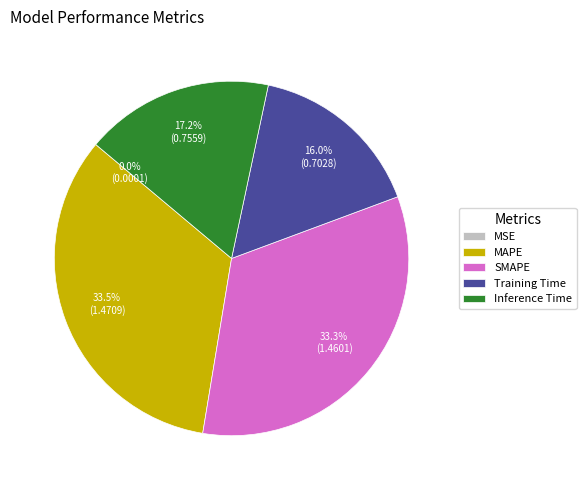

Is there a majority slice in this chart?

No